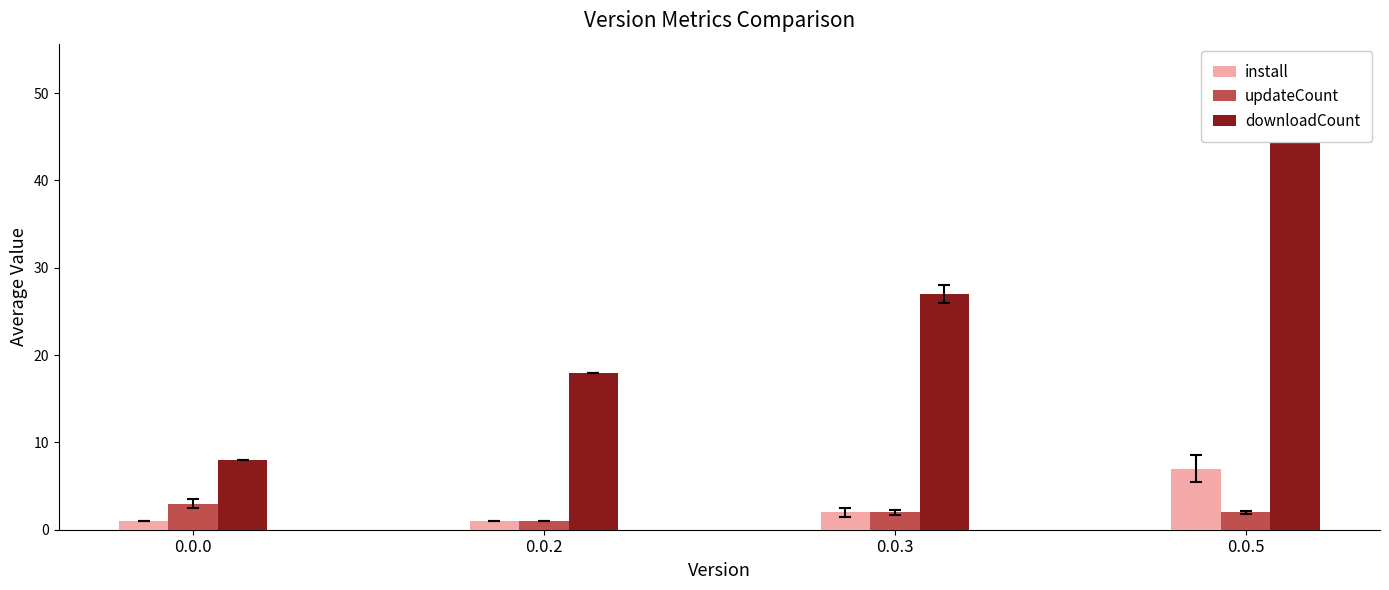

At which label is downloadCount closest to 29?

0.0.3